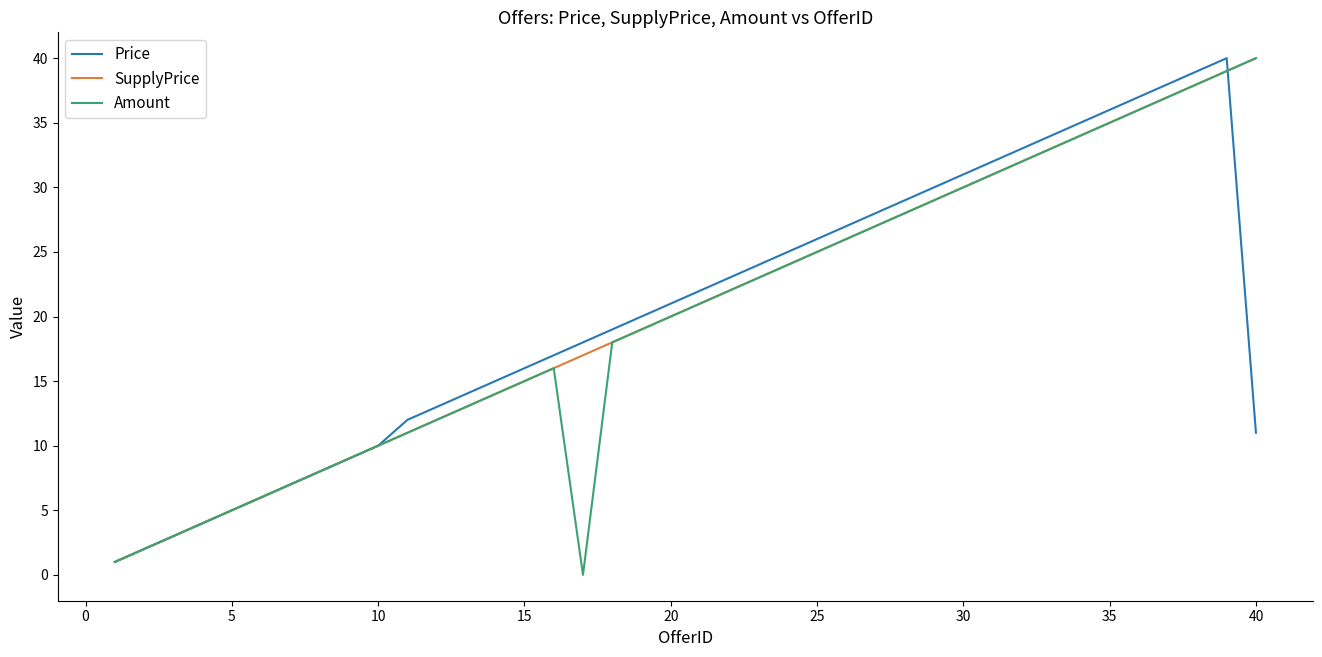

What are all the series names shown in the legend?

Price, SupplyPrice, Amount